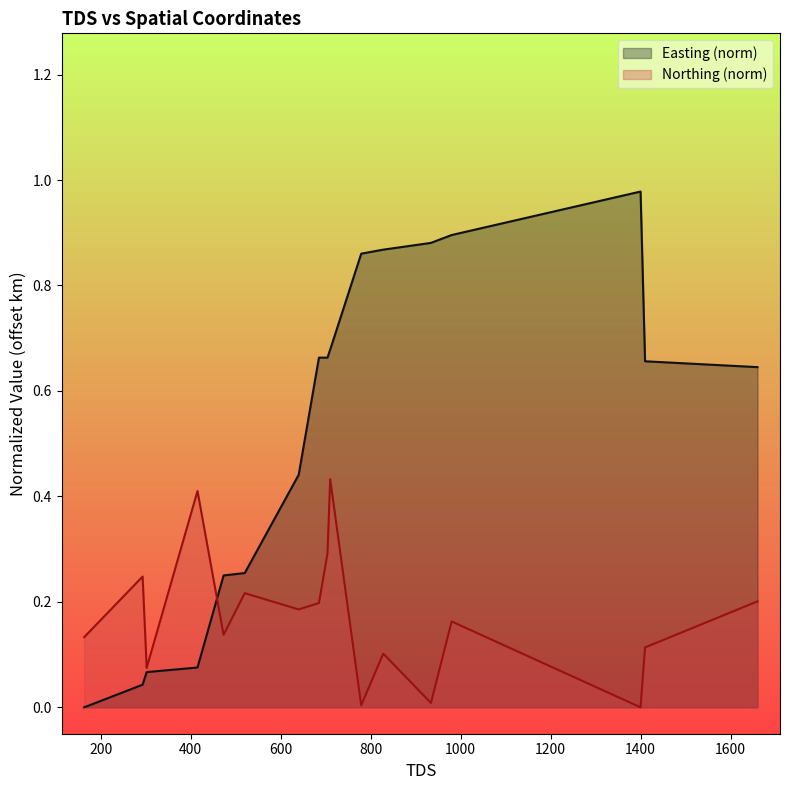

What is the value of the Easting point at the 11th from the left?

0.9